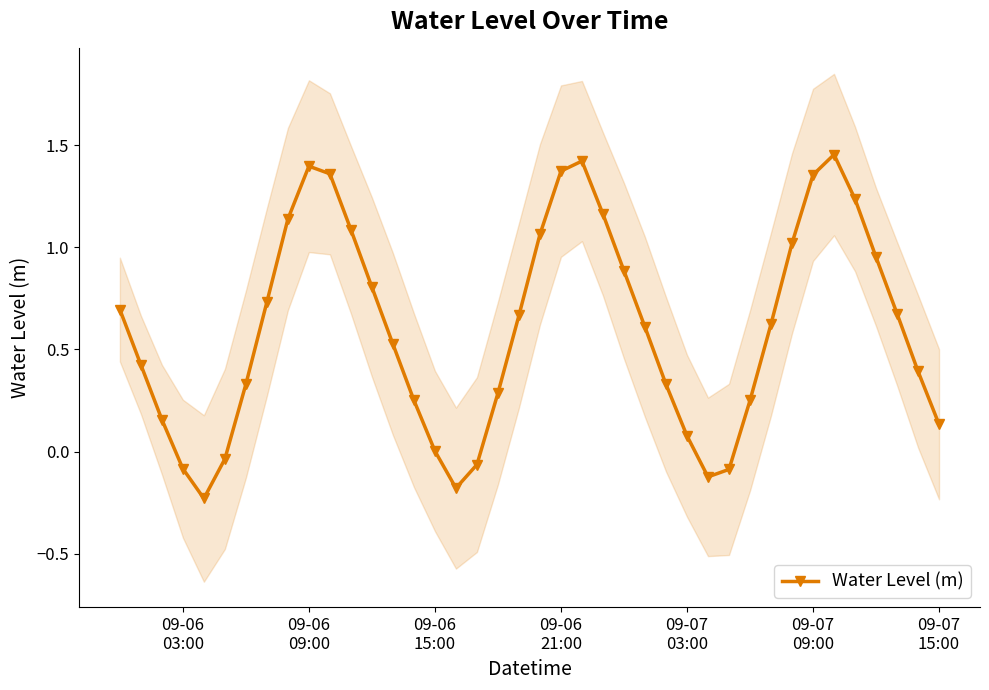

Reading left to right, what are all the values shown in this chart?

0.7	0.4	0.2	-0.1	-0.2	-0.0	0.3	0.7	1.1	1.4	1.4	1.1	0.8	0.5	0.3	0.0	-0.2	-0.1	0.3	0.7	1.1	1.4	1.4	1.2	0.9	0.6	0.3	0.1	-0.1	-0.1	0.2	0.6	1.0	1.4	1.5	1.2	1.0	0.7	0.4	0.1